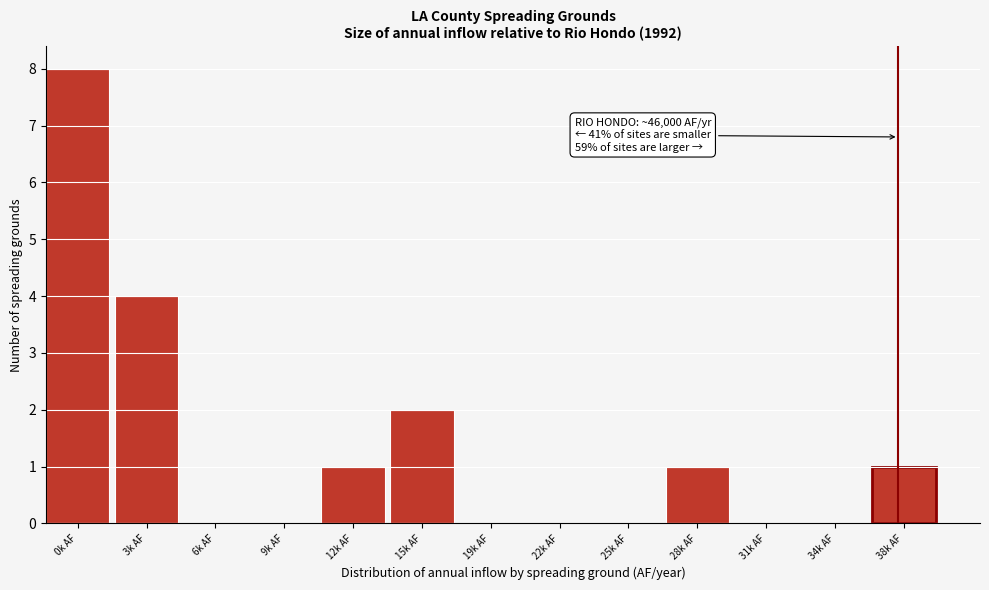

Reading left to right, extract all data points from this chart.

0k AF=8	3k AF=4	6k AF=0	9k AF=0	12k AF=1	15k AF=2	19k AF=0	22k AF=0	25k AF=0	28k AF=1	31k AF=0	34k AF=0	38k AF=1